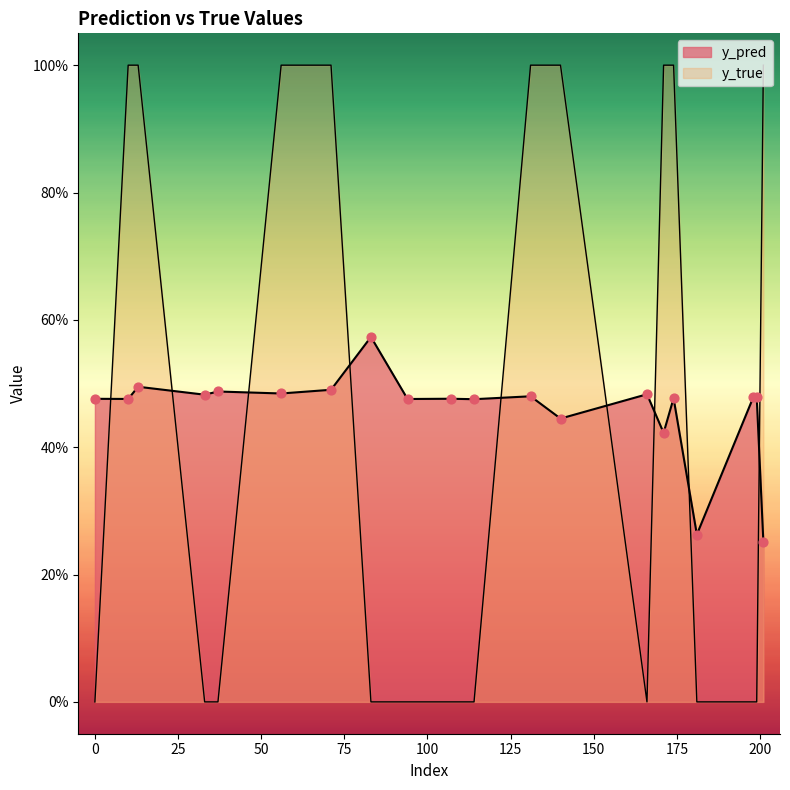

Which series reaches the minimum Y coordinate?

y_true